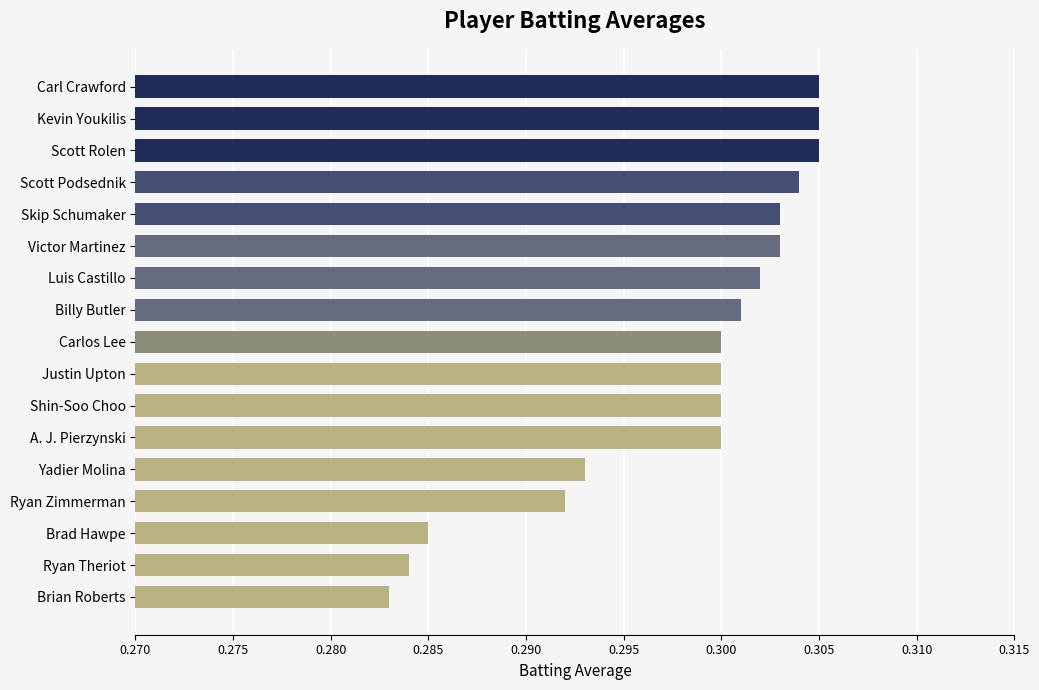

What is the label of the 11th bar from the bottom?

Luis Castillo